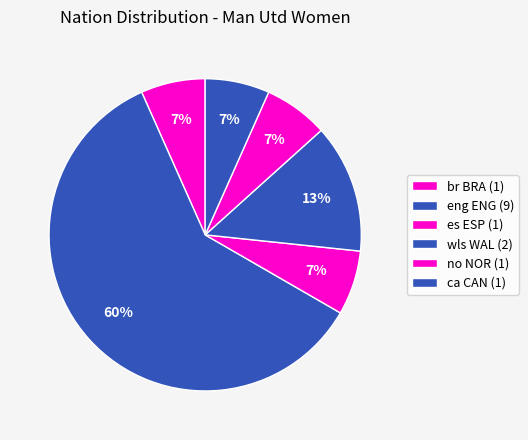

Count the number of slices in the pie.

6